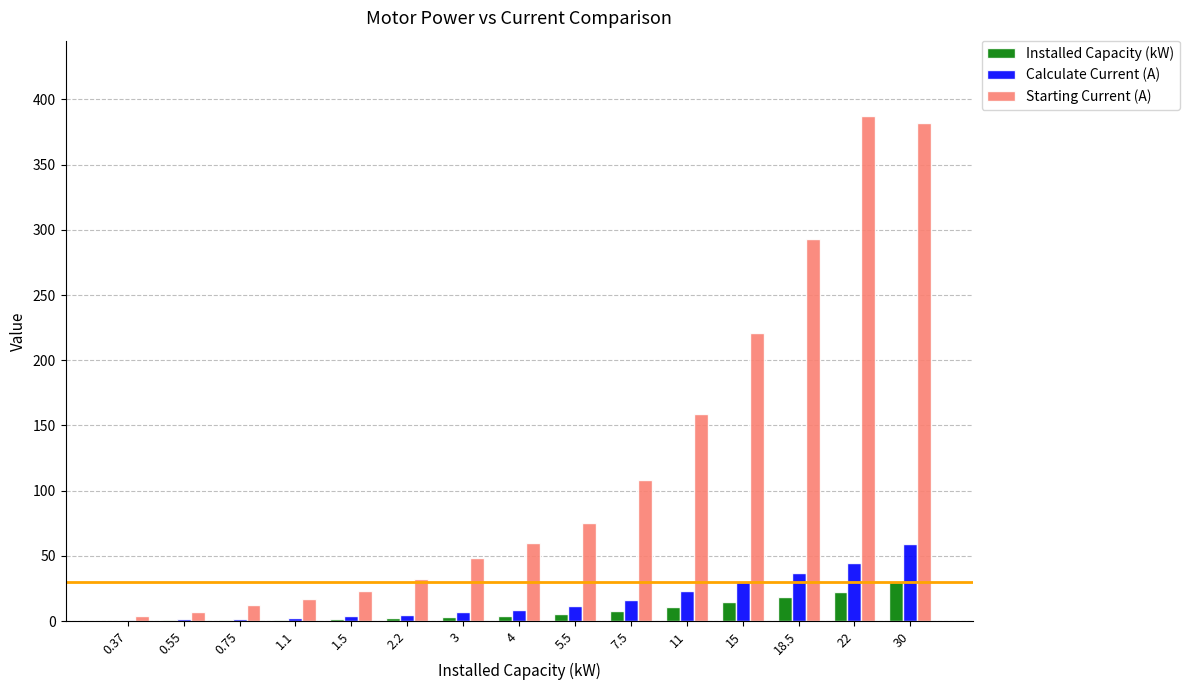

Is the value of Calculate Current (A) at 11 greater than the value of Installed Capacity (kW) at 1.1?

Yes